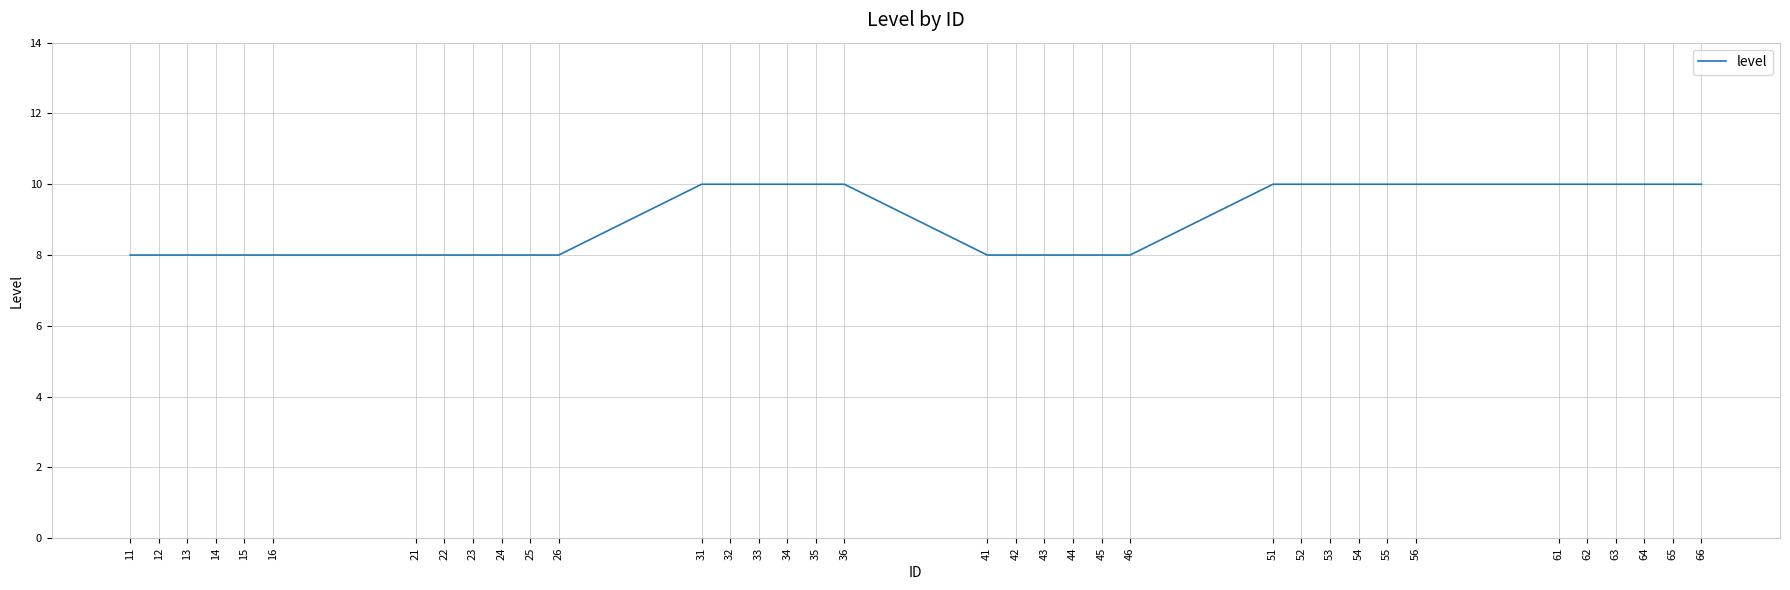

What is the minimum value shown in the chart?

8